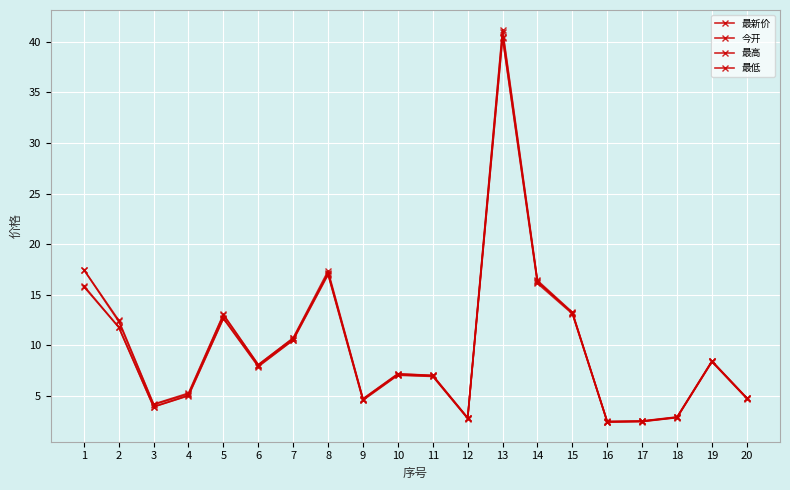

The 最低 series shows 15.8 at 1. True or false?

True